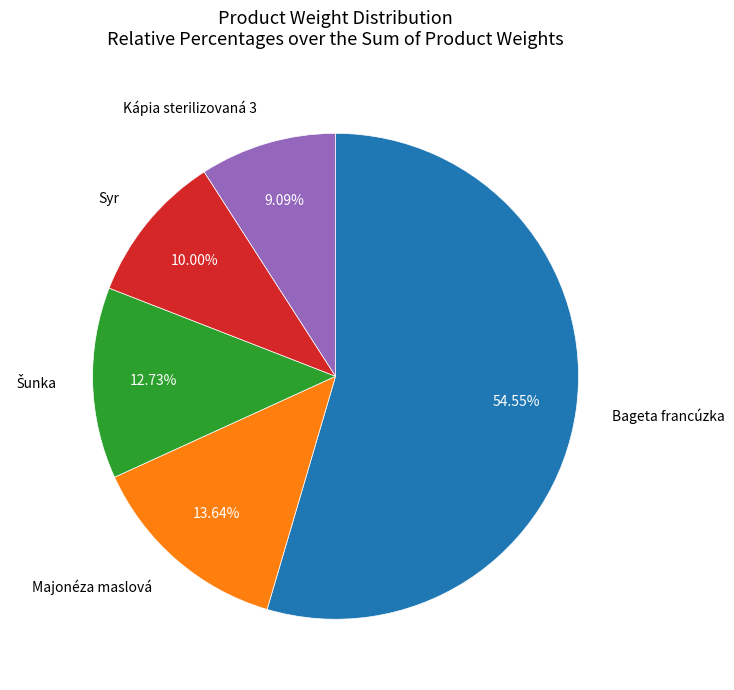

Is there a majority slice in this chart?

Yes